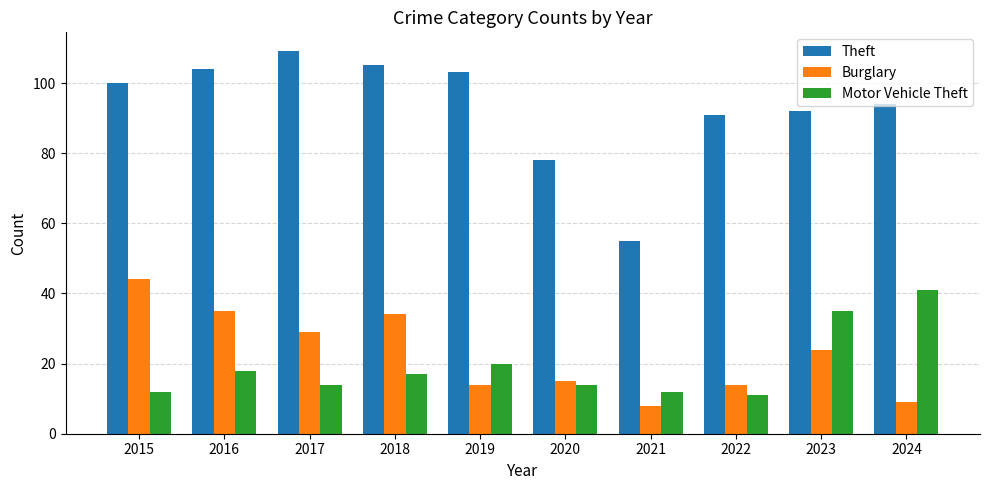

What is the approximate value of Theft at 2020?

78